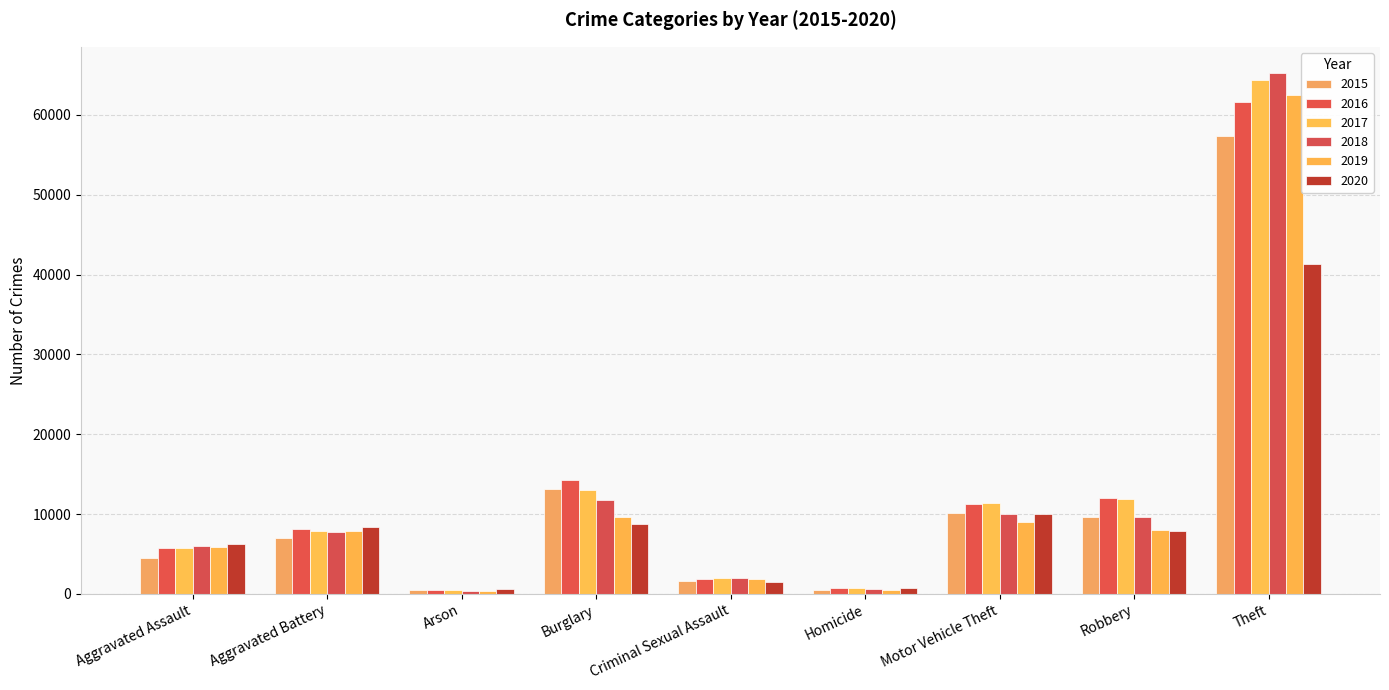

The 2018 series shows 589 at Homicide. True or false?

True